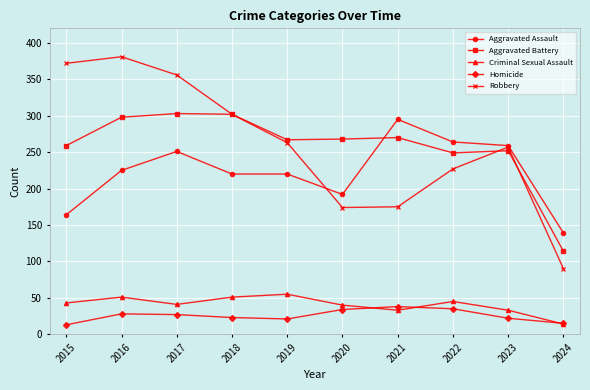

In Criminal Sexual Assault, how many points are lower than both neighbors (excluding endpoints)?

2